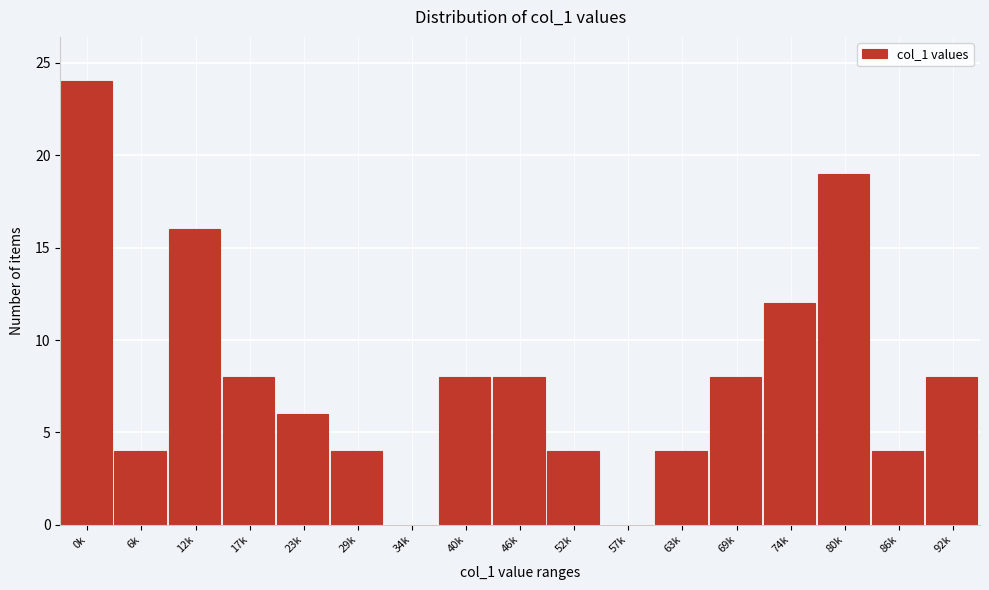

Reading left to right, list all the values displayed in this chart.

0k=24	6k=4	12k=16	17k=8	23k=6	29k=4	34k=0	40k=8	46k=8	52k=4	57k=0	63k=4	69k=8	74k=12	80k=19	86k=4	92k=8